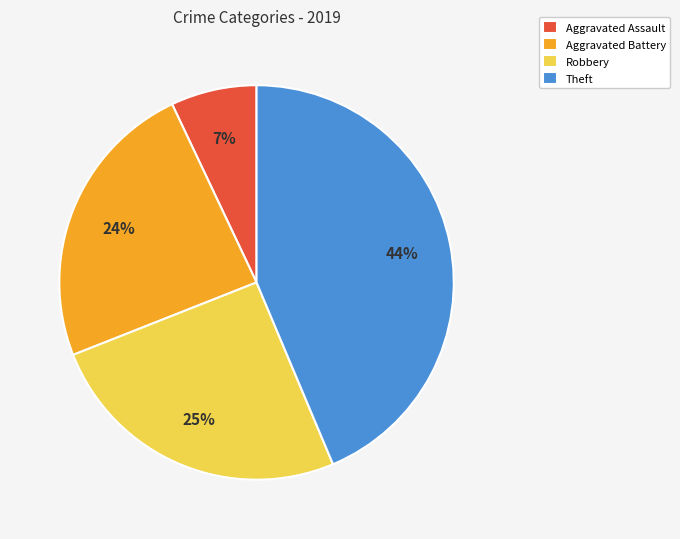

The Theft slice represents 36% of the pie. True or false?

False